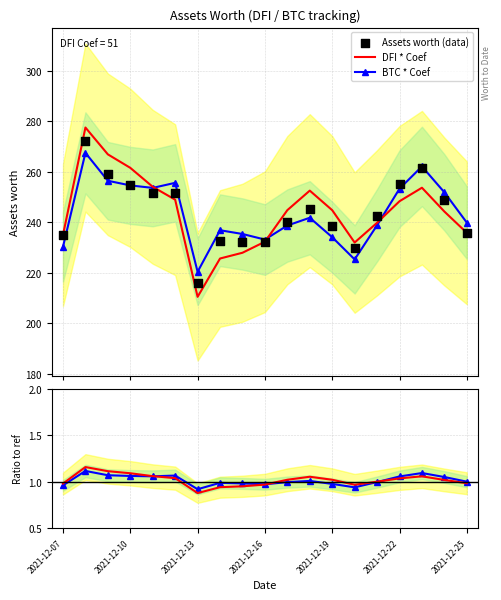

At how many categories does at least one series exceed 170?

19